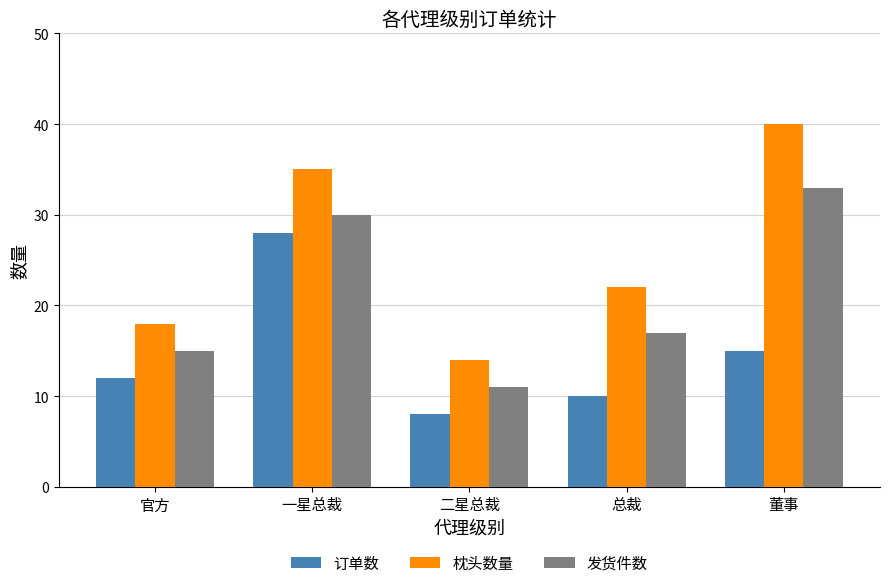

What is the total value across all series at 二星总裁?

33